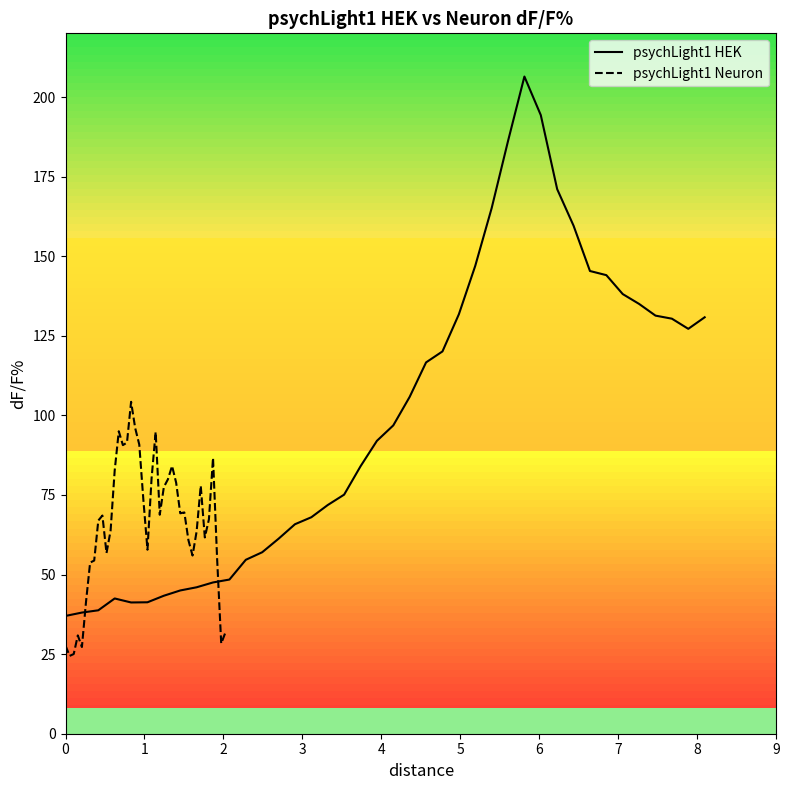

List the labels in order of psychLight1 HEK value, largest first.

28, 29, 27, 30, 26, 31, 25, 32, 33, 34, 35, 24, 36, 39, 37, 38, 23, 22, 21, 20, 19, 18, 17, 16, 15, 14, 13, 12, 11, 10, 9, 8, 7, 6, 3, 5, 4, 2, 1, 0